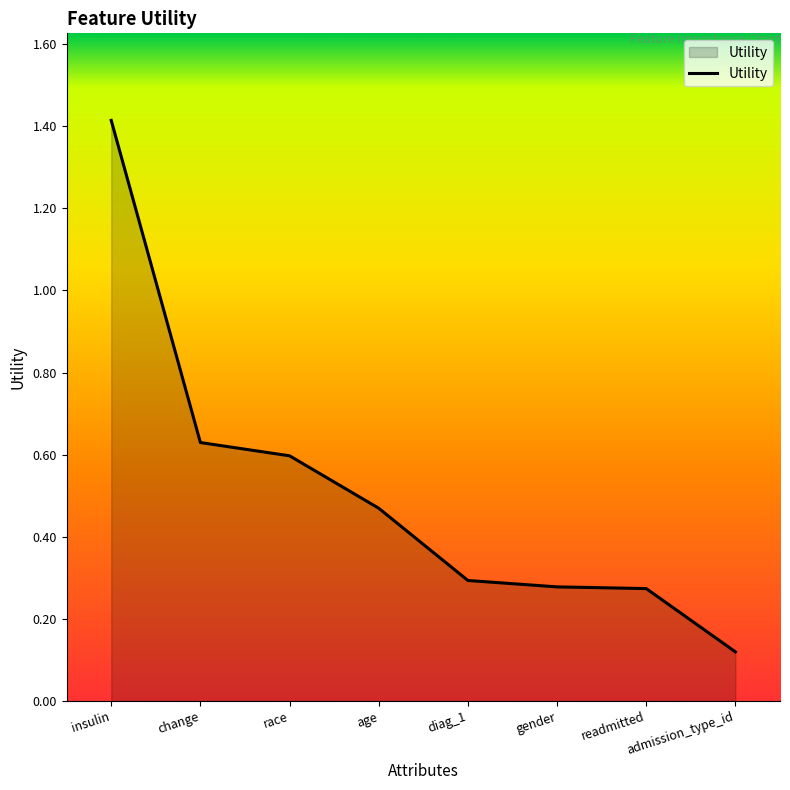

What is the difference between the maximum and second lowest values?

1.1